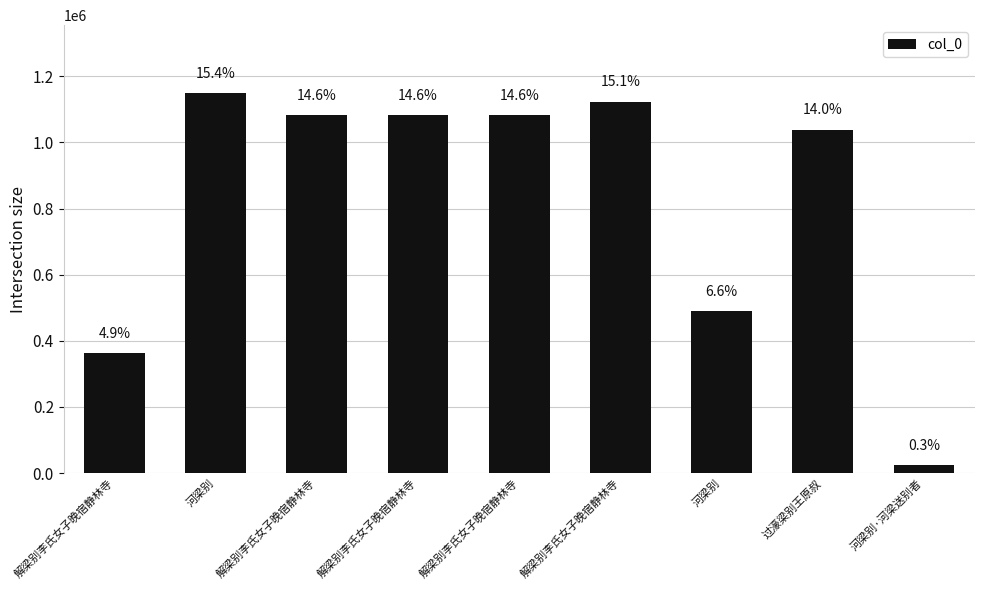

How many bars are there in total?

9